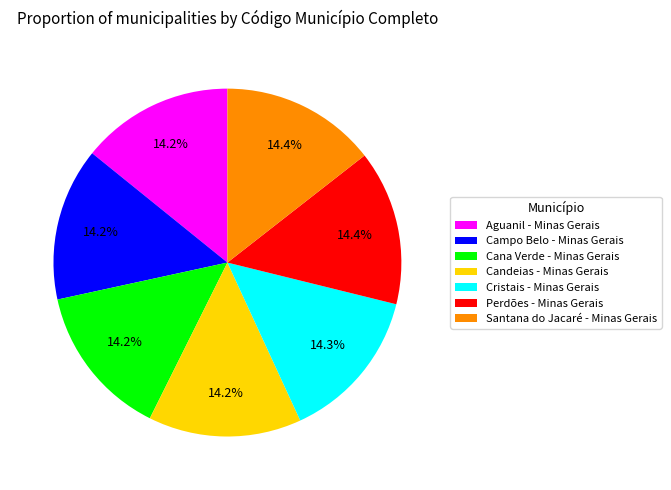

What is the total percentage of Perdões - Minas Gerais and Candeias - Minas Gerais?

28.6%